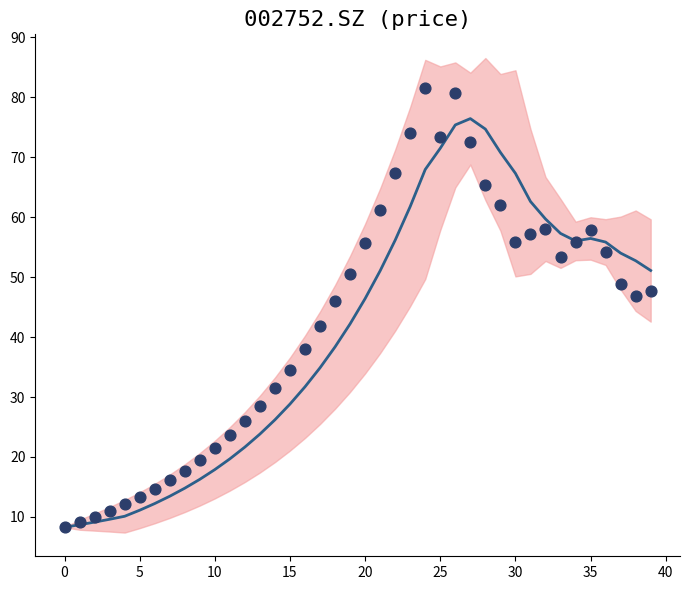

What is the total value across all series at 40?

35.8